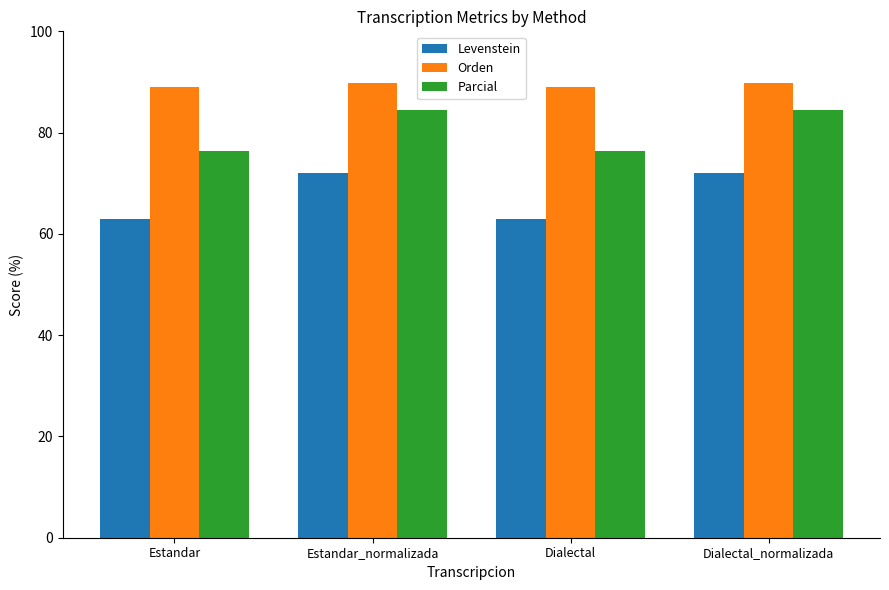

Rank the series at Estandar_normalizada from highest to lowest value.

Orden, Parcial, Levenstein